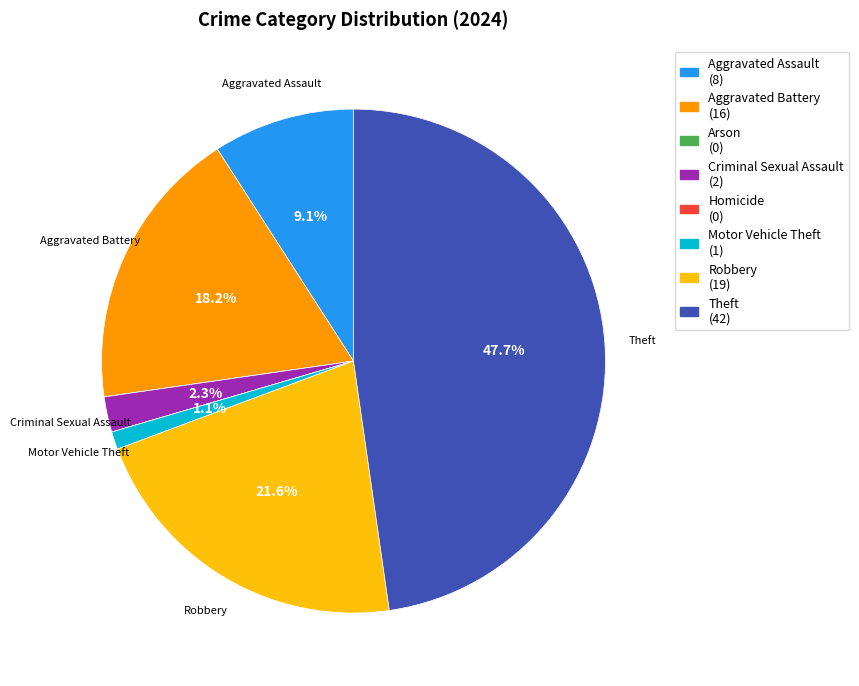

To the nearest percent, what percentage of the pie is Aggravated Battery?

18%